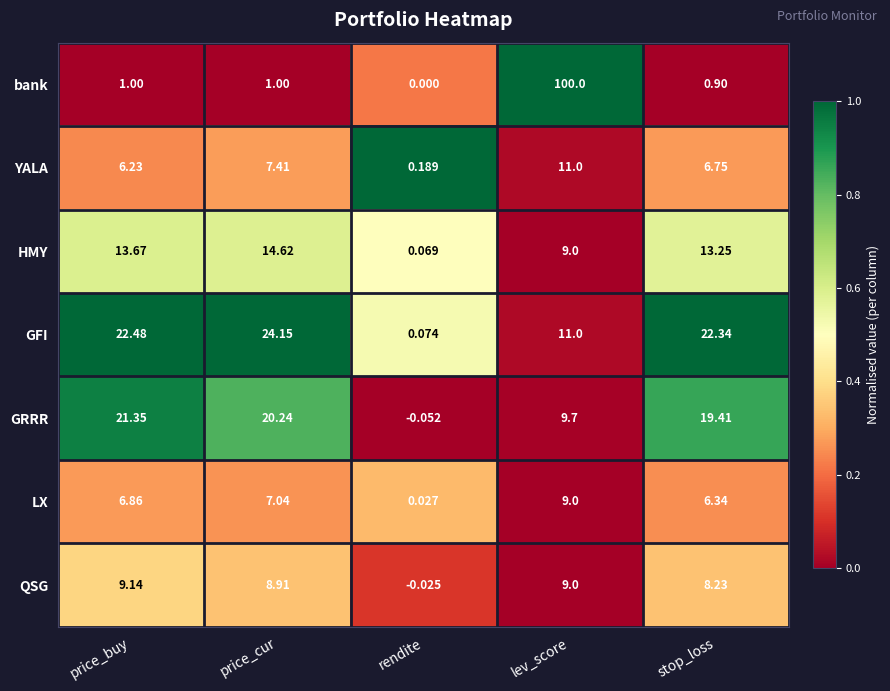

Which series has the largest range (max minus min)?

bank